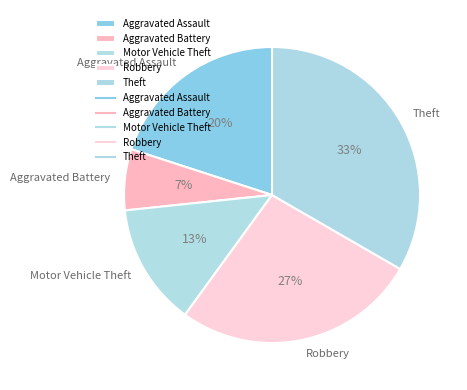

Combined, do Theft and Aggravated Assault account for over 50%?

Yes